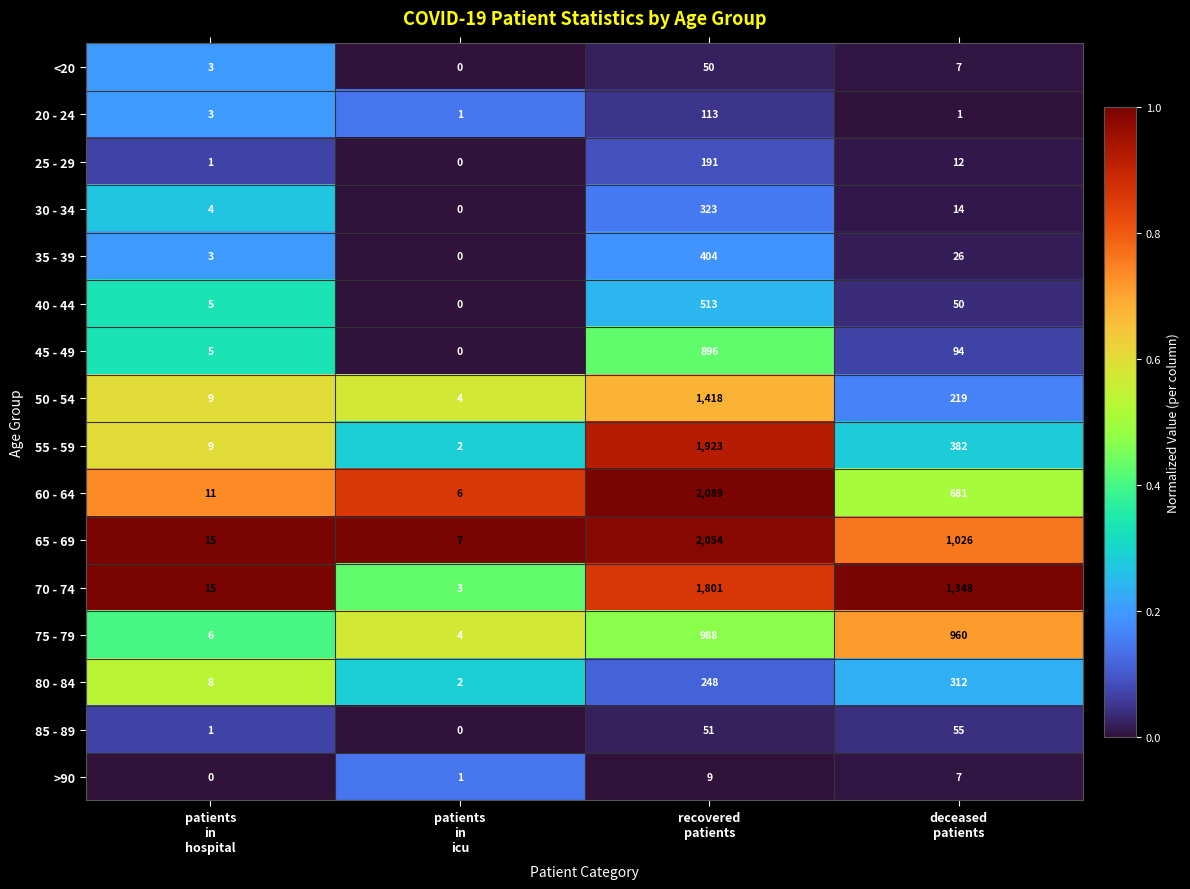

At recovered
patients, list the series in order from smallest to largest.

>90, <20, 85 - 89, 20 - 24, 25 - 29, 80 - 84, 30 - 34, 35 - 39, 40 - 44, 45 - 49, 75 - 79, 50 - 54, 70 - 74, 55 - 59, 65 - 69, 60 - 64